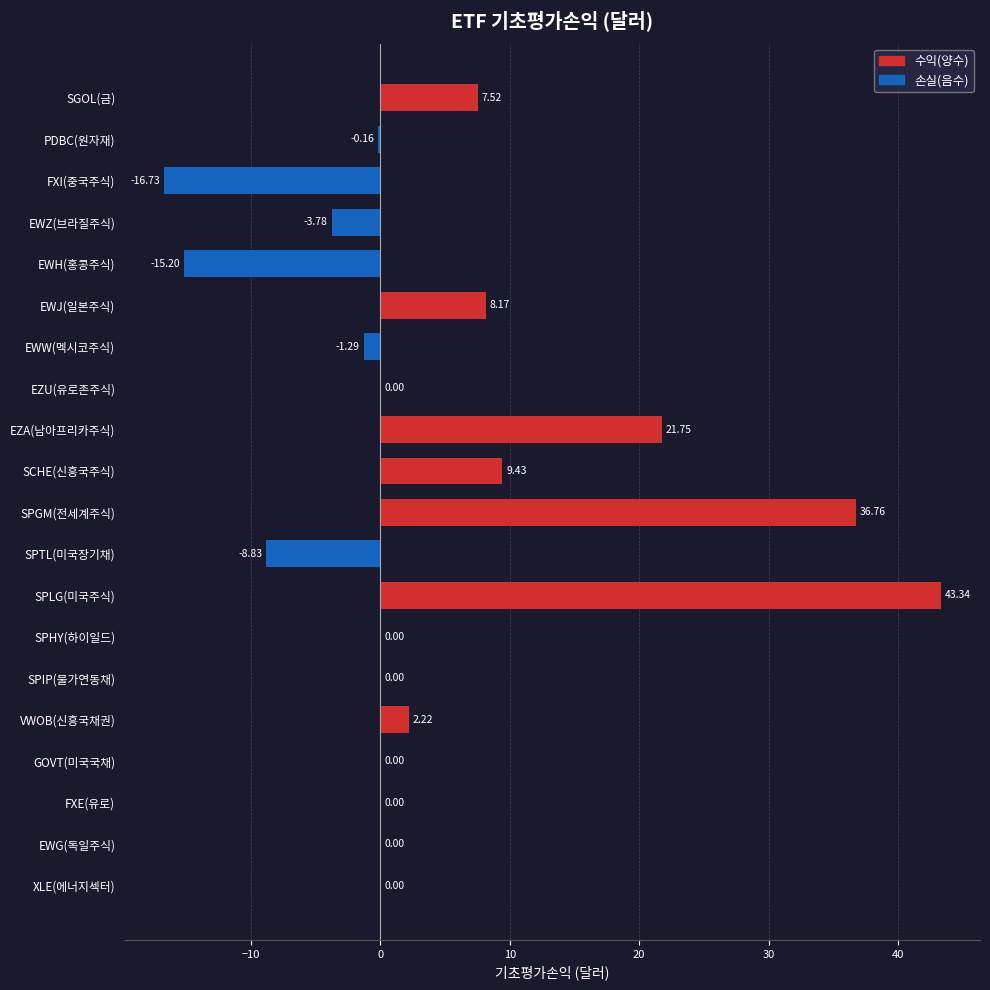

What is the change in value from SPLG(미국주식) to SPIP(물가연동채)?

-43.3